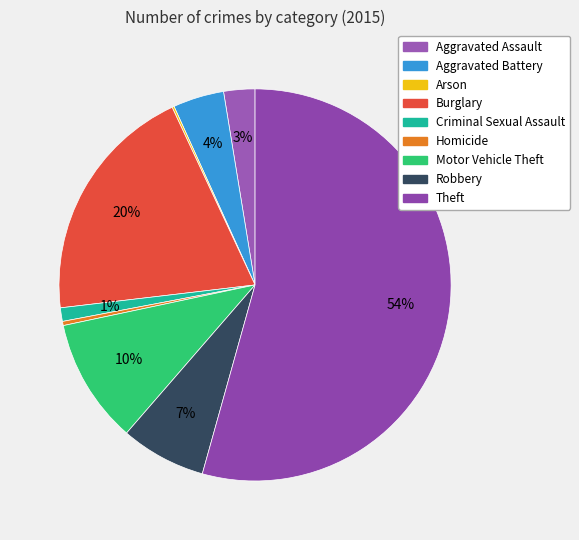

Is it true that Aggravated Assault is 1% of the pie?

False